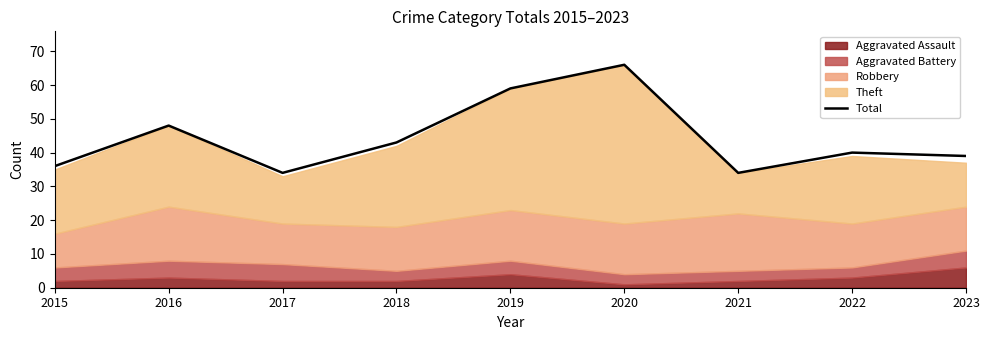

True or false: there are more than 1 points higher than both neighbors.

True